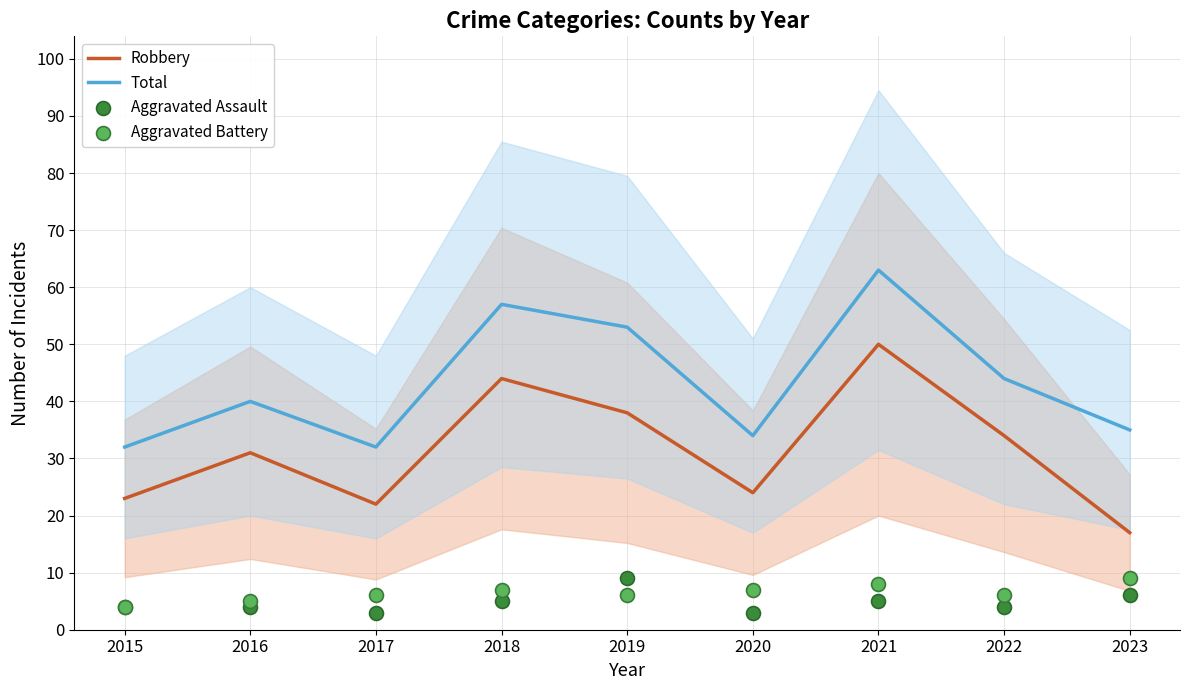

Which series reaches the minimum Y coordinate?

Aggravated Assault